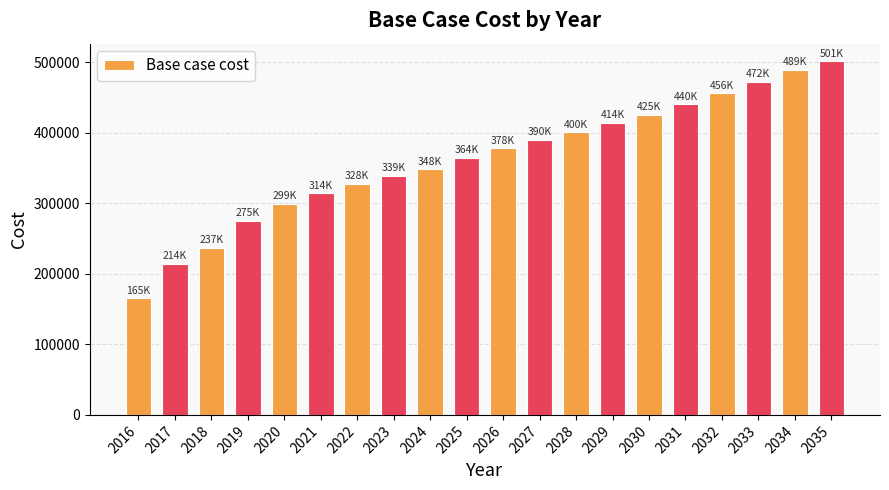

Reading right to left, what are all the values shown in this chart?

2035=501369.6	2034=488932.6	2033=471682.8	2032=455838.2	2031=440253.5	2030=424925.9	2029=414406.0	2028=400494.5	2027=390029.0	2026=377882.6	2025=363928.3	2024=348251.4	2023=338892.7	2022=327884.5	2021=314070.9	2020=298751.5	2019=274872.1	2018=236511.1	2017=213554.9	2016=165290.9